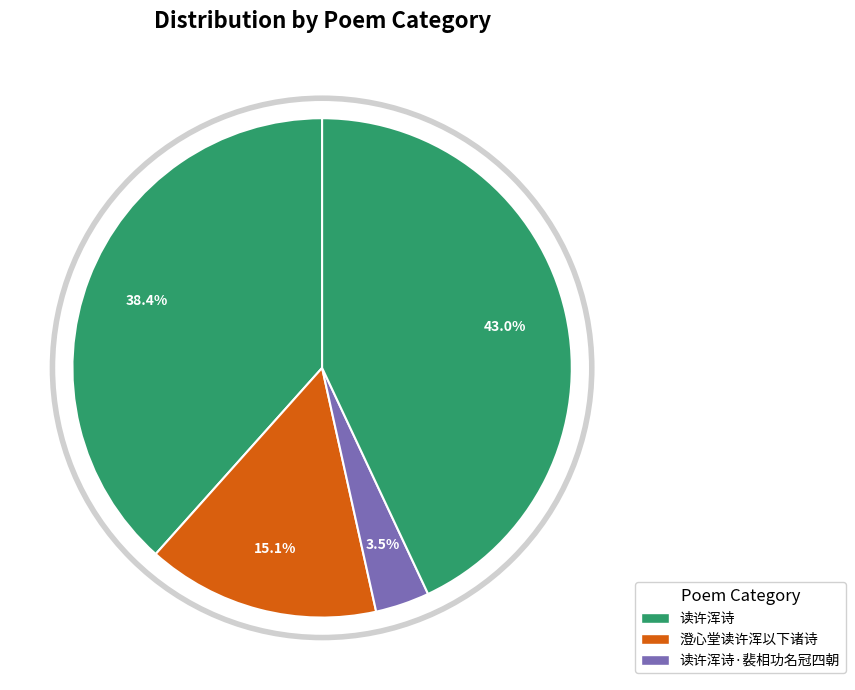

How many segments does this pie chart have?

4